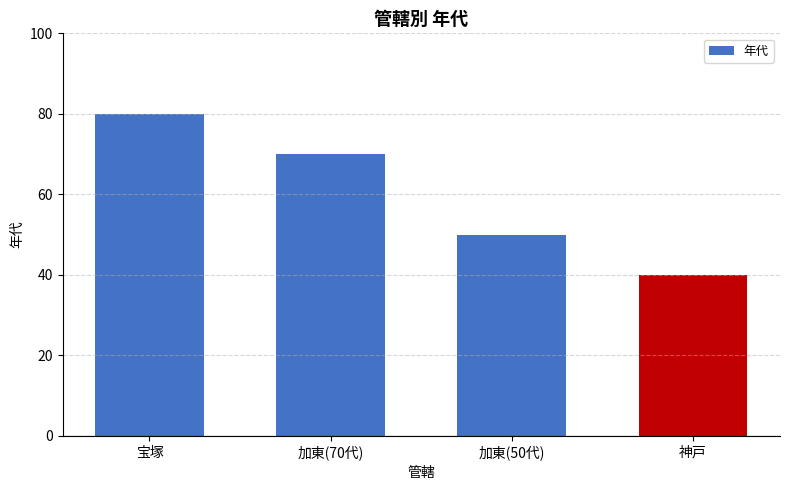

Reading left to right, extract all data points from this chart.

宝塚=80	加東(70代)=70	加東(50代)=50	神戸=40